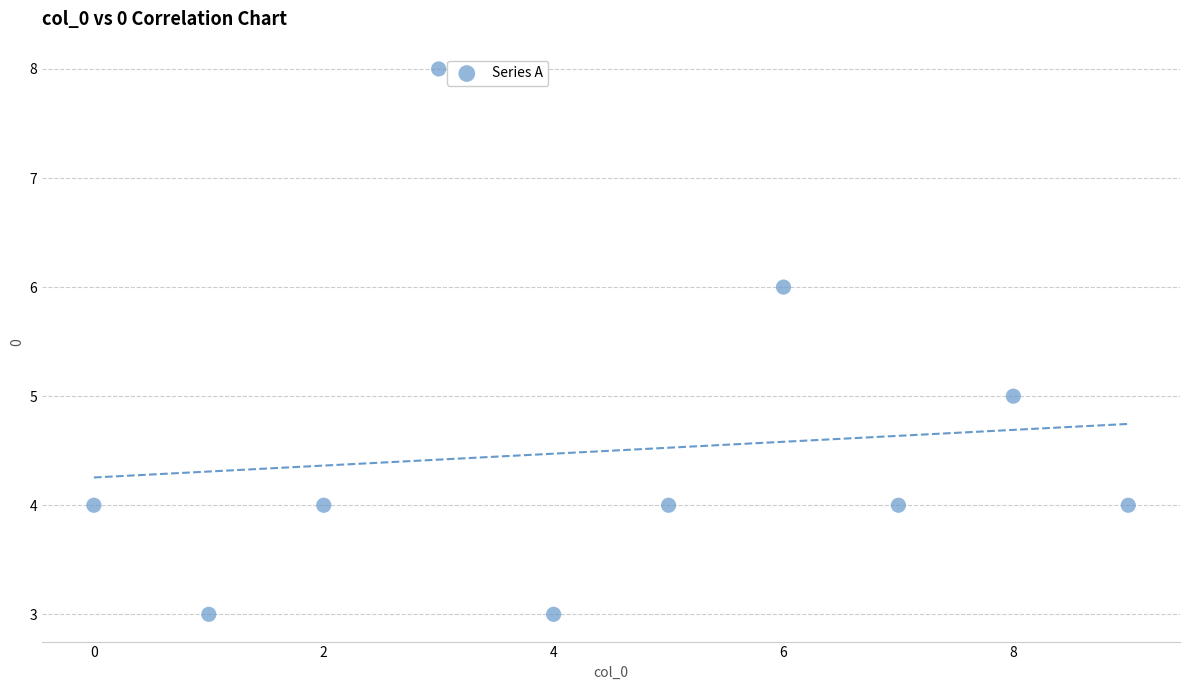

What is the range of Y values (max minus min)?

5